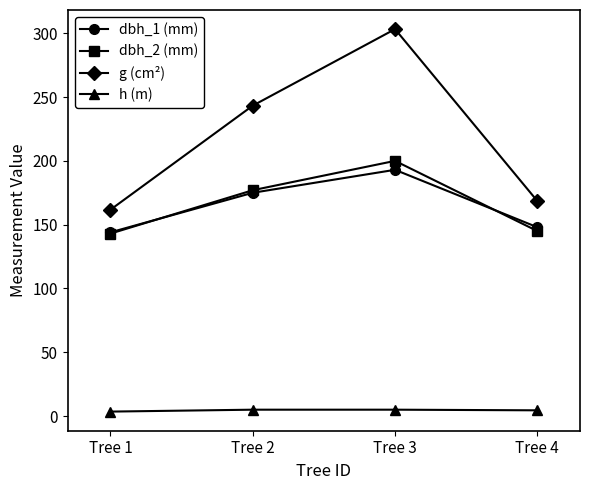

Between Tree 2 and Tree 3, which series saw the biggest shift?

g (cm²)